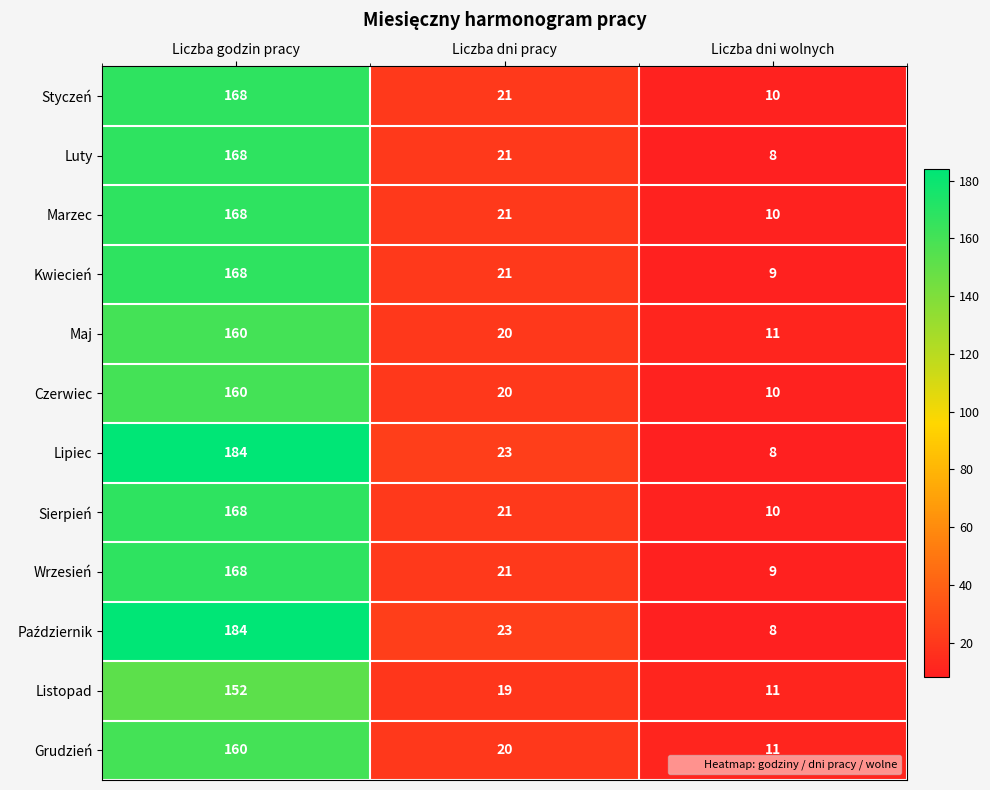

Read the Grudzień value at Liczba godzin pracy.

160